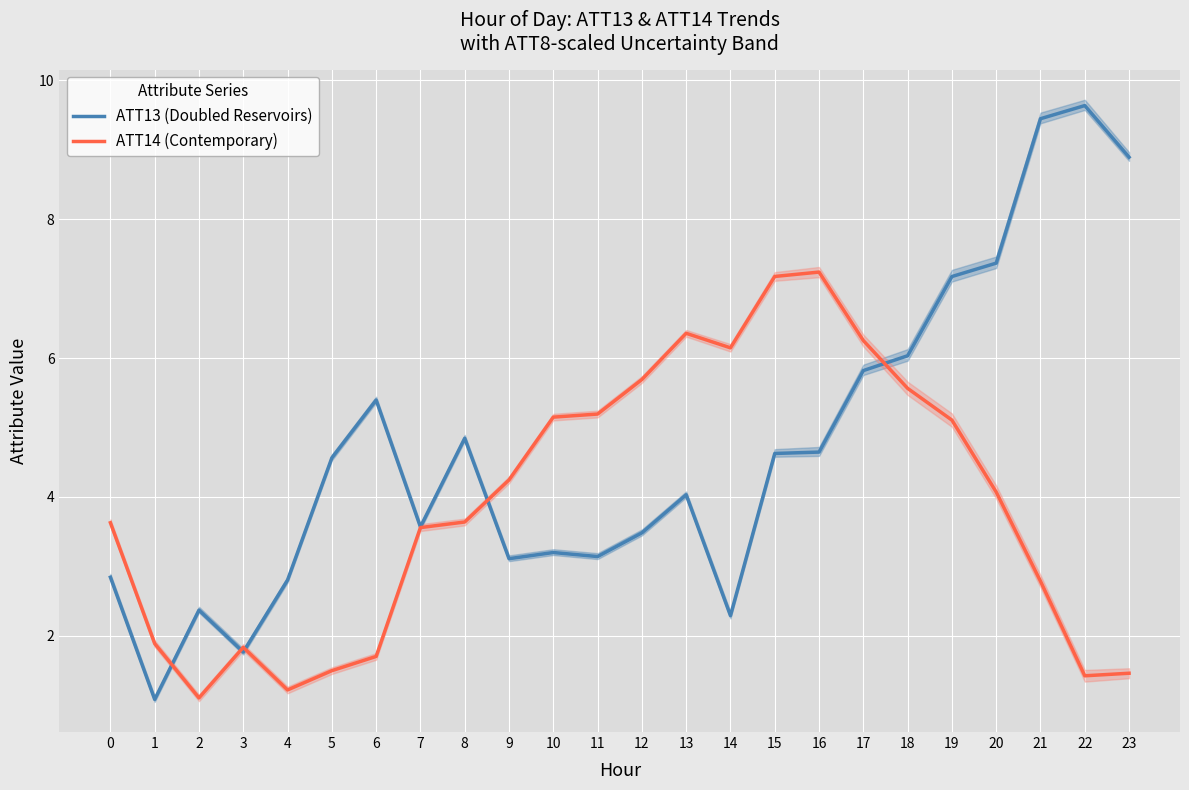

Where is the first local minimum for ATT13 (Doubled Reservoirs)?

1